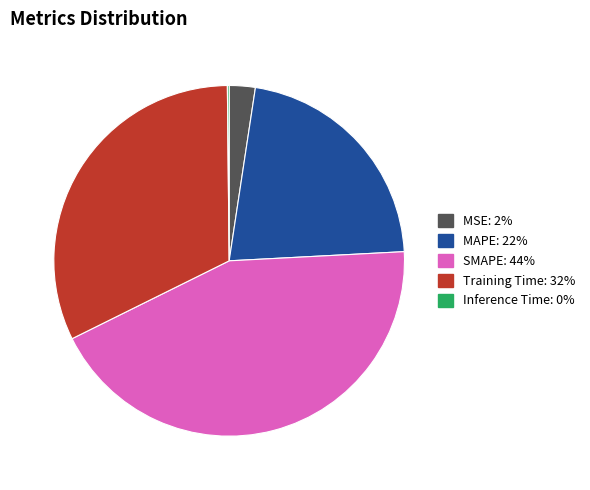

Does any single category account for the majority?

No